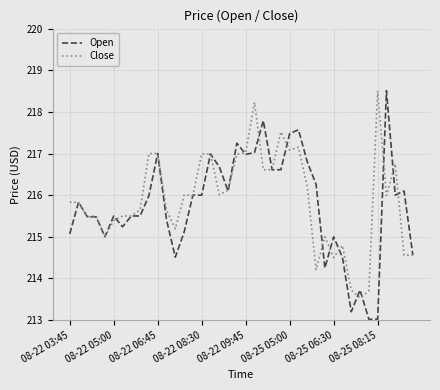

Which series has the widest spread of values?

Open